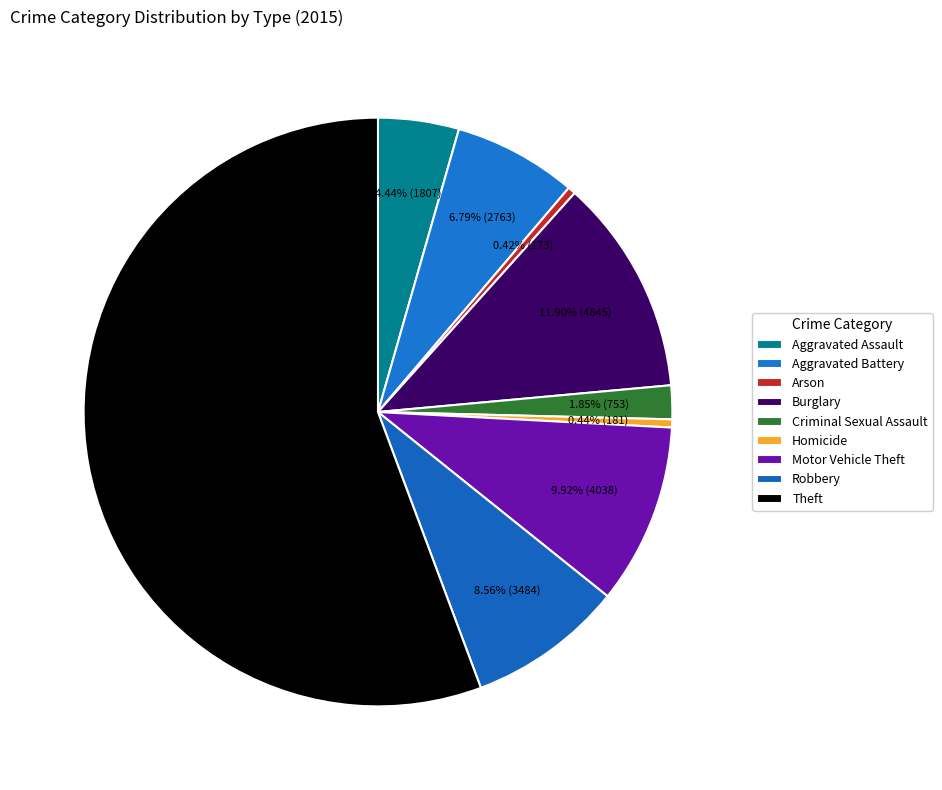

To the nearest percent, what is the average slice percentage?

11%